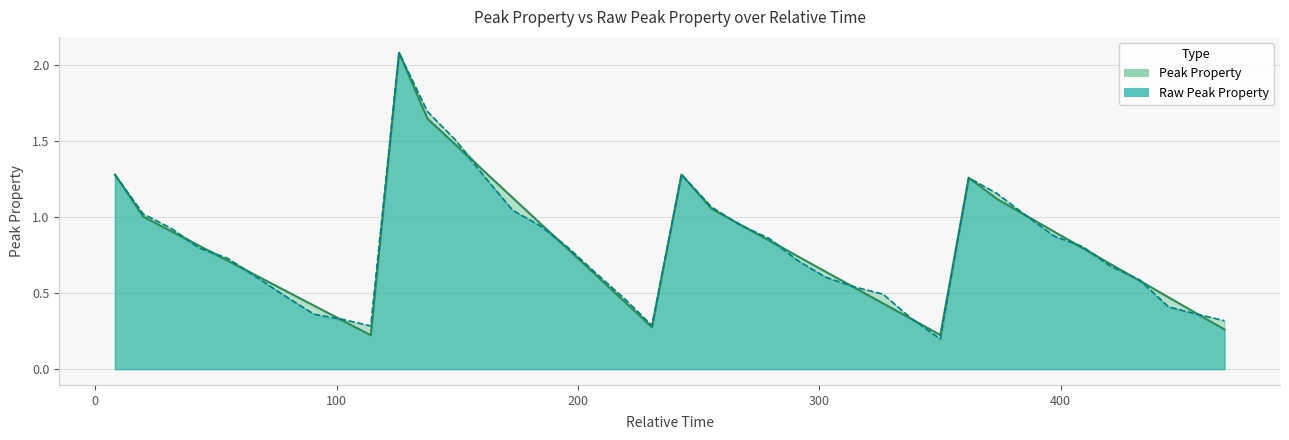

Reading left to right, transcribe all the data shown in this chart.

Peak Property: 1.3	1.0	0.9	0.8	0.7	0.6	0.5	0.4	0.3	0.2	2.1	1.6	1.5	1.3	1.1	1.0	0.8	0.6	0.4	0.3	1.3	1.1	1.0	0.8	0.7	0.6	0.5	0.4	0.3	0.2	1.3	1.1	1.0	0.9	0.8	0.7	0.6	0.5	0.4	0.3
Raw Peak Property: 1.3	1.0	0.9	0.8	0.7	0.6	0.5	0.4	0.3	0.3	2.1	1.7	1.5	1.3	1.0	0.9	0.8	0.6	0.5	0.3	1.3	1.1	0.9	0.9	0.7	0.6	0.5	0.5	0.3	0.2	1.3	1.2	1.0	0.9	0.8	0.7	0.6	0.4	0.4	0.3